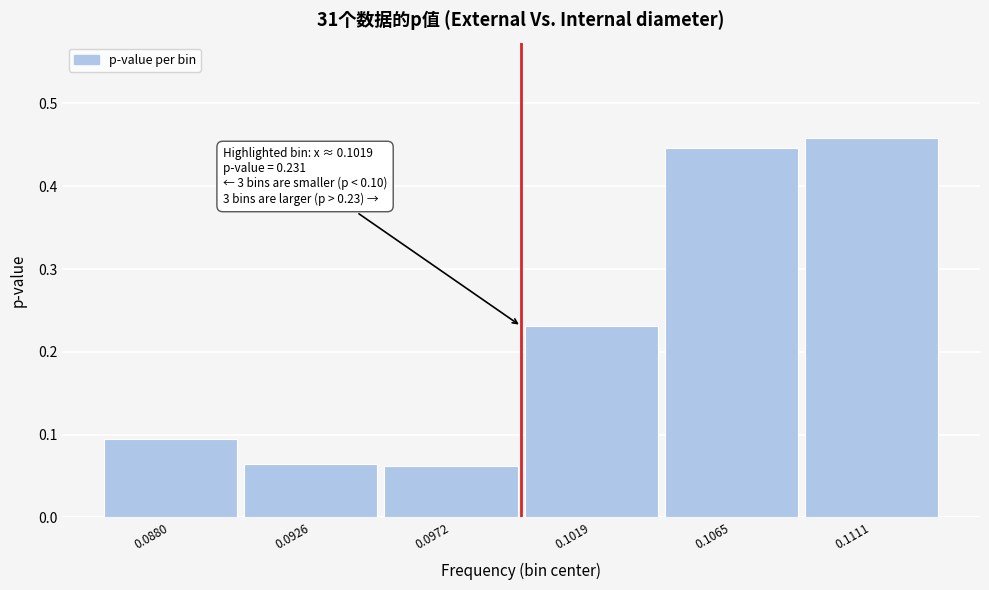

Which label corresponds to the largest value in the chart?

0.1111